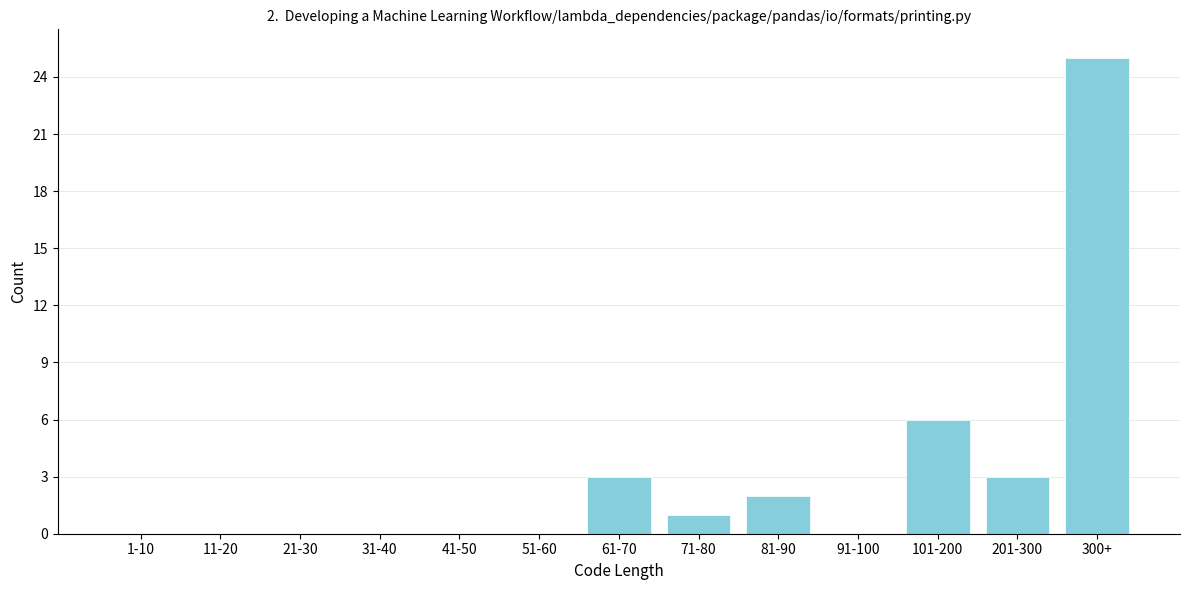

Reading right to left, what are all the values shown in this chart?

300+=25	201-300=3	101-200=6	91-100=0	81-90=2	71-80=1	61-70=3	51-60=0	41-50=0	31-40=0	21-30=0	11-20=0	1-10=0